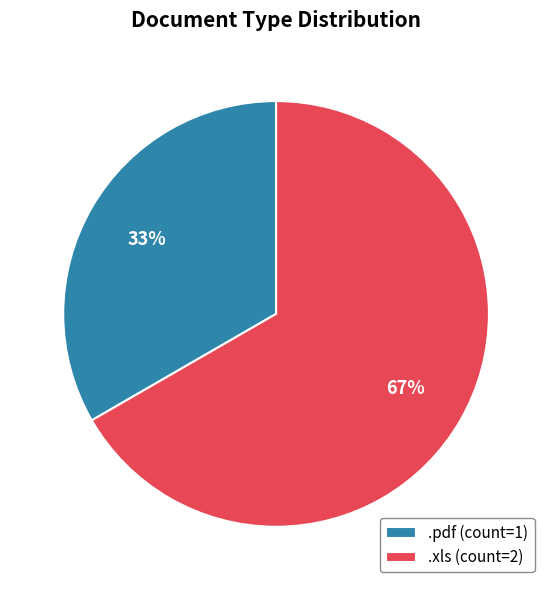

Does any single category account for the majority?

Yes